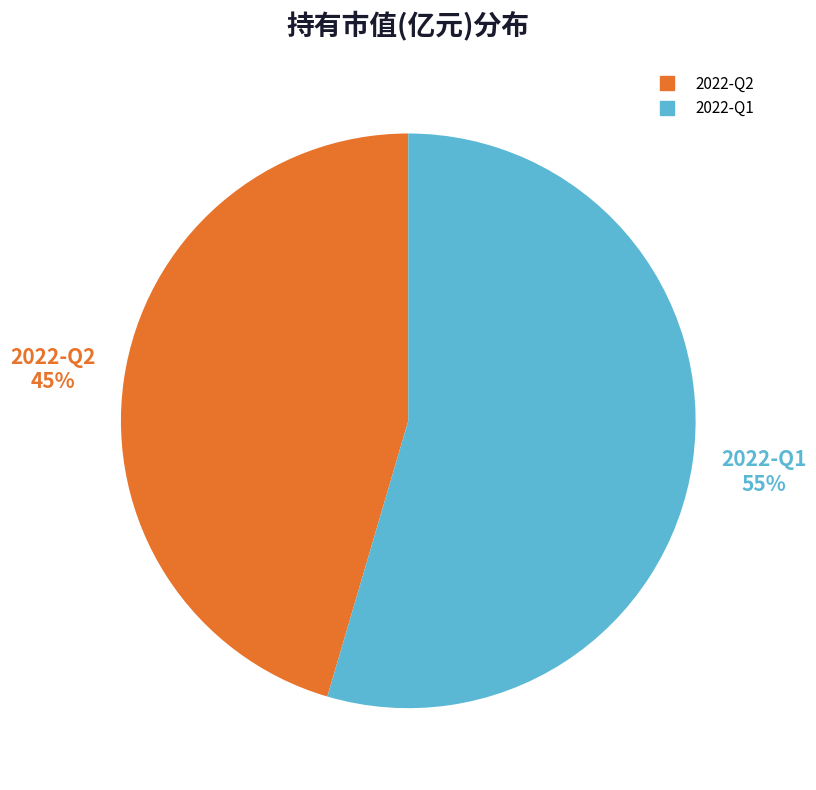

Which category accounts for the majority?

2022-Q1